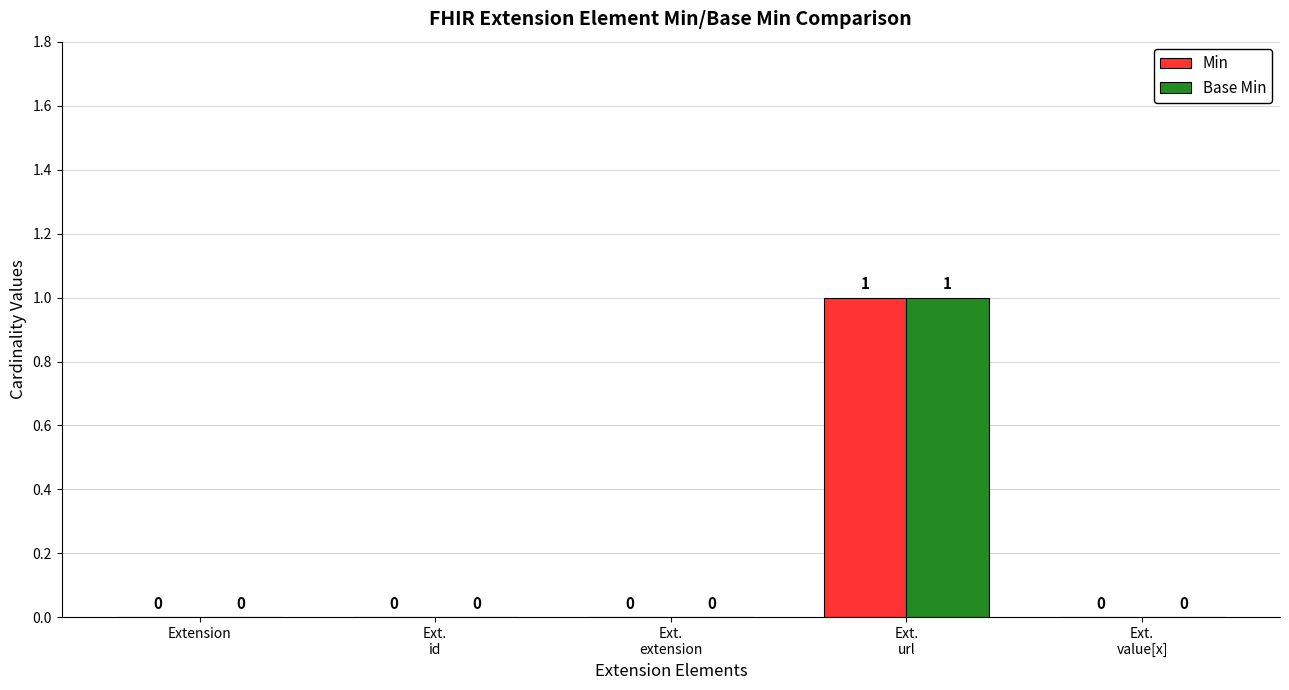

How many groups of bars are there?

5